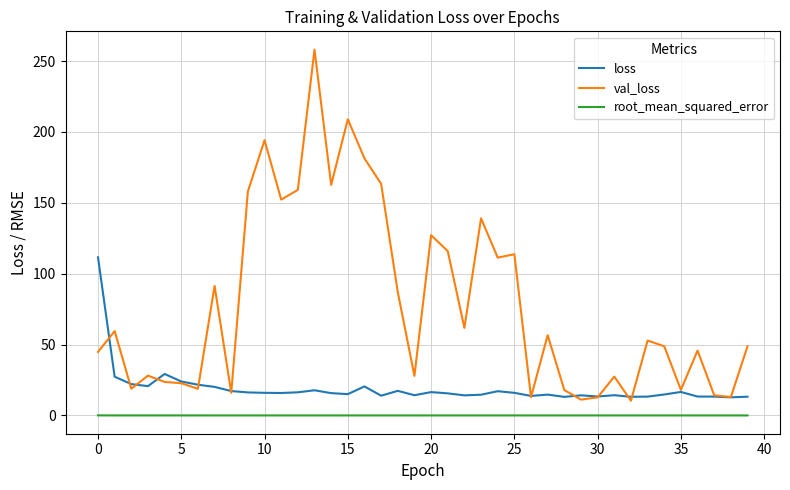

True or false: val_loss has more than 1 points higher than both neighbors.

True